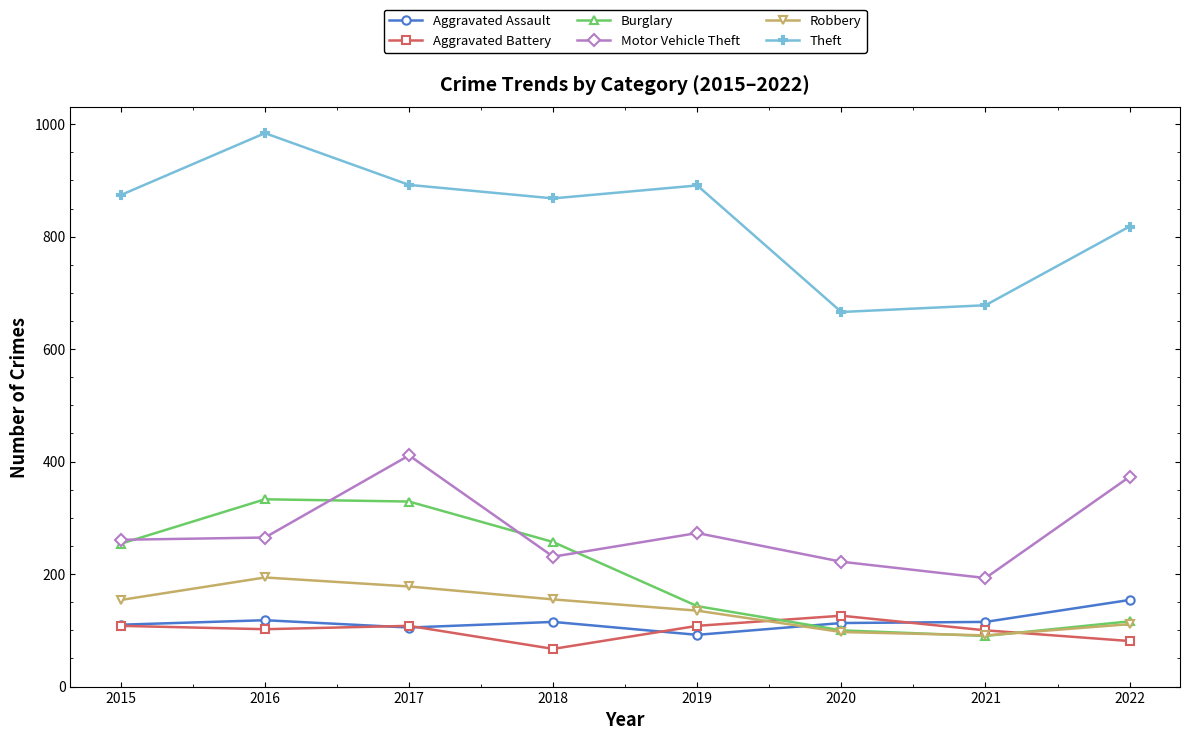

What is the greatest value displayed?

984